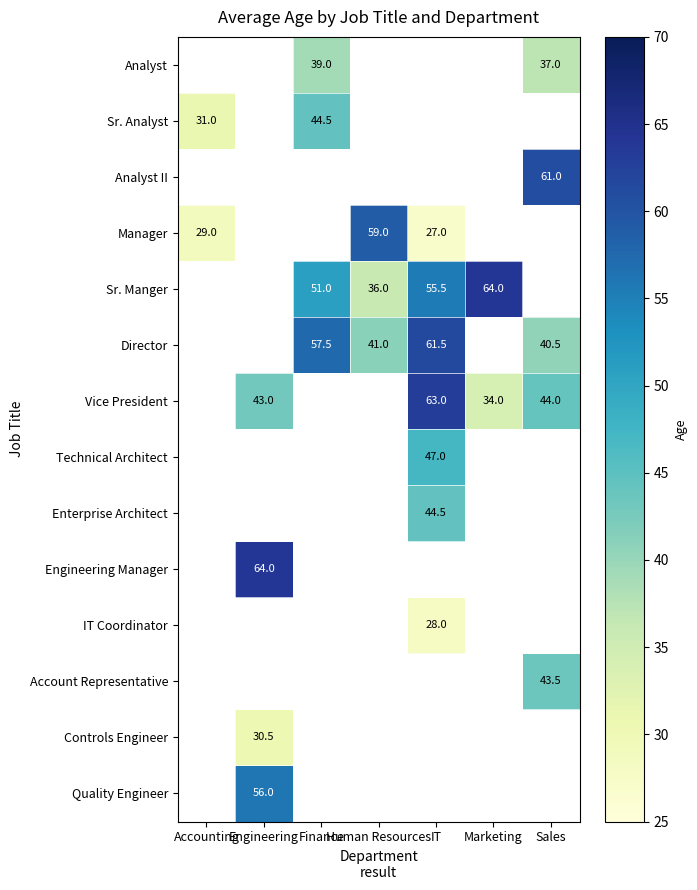

Is it true that Sr. Analyst equals 31.0 at Accounting?

True